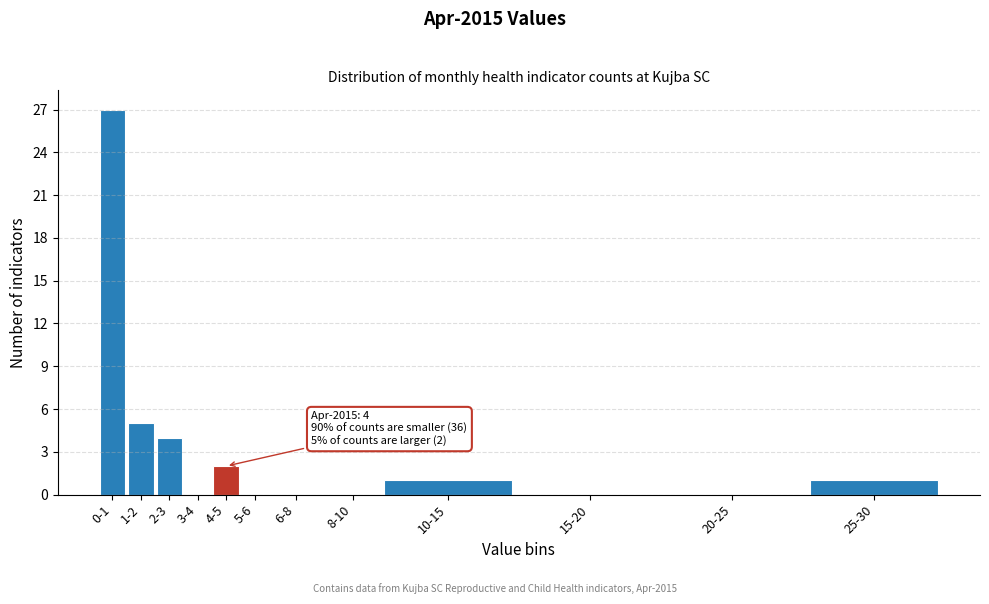

Reading left to right, what are all the values shown in this chart?

0-1=27	1-2=5	2-3=4	3-4=0	4-5=2	5-6=0	6-8=0	8-10=0	10-15=1	15-20=0	20-25=0	25-30=1